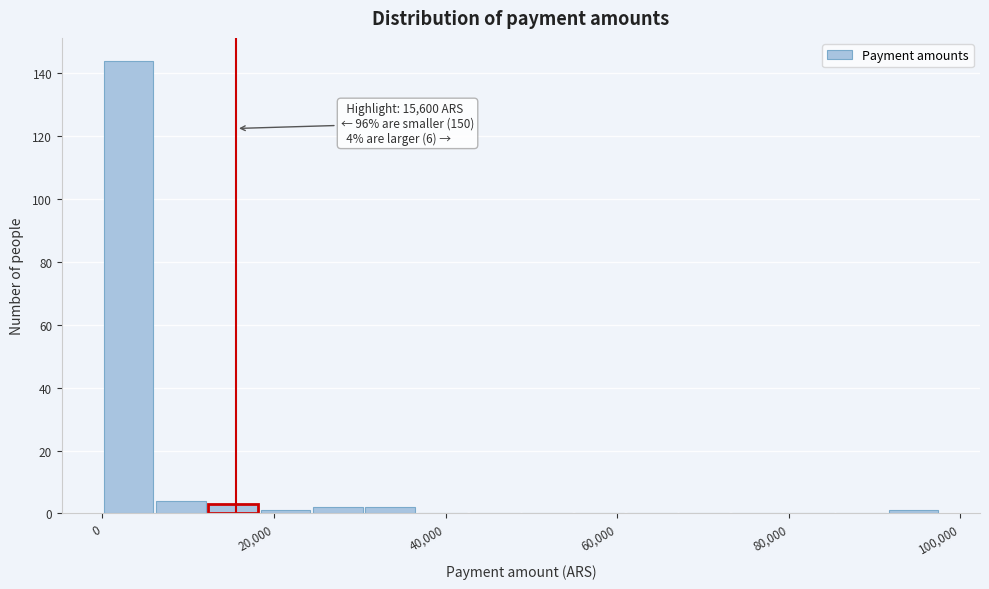

Around what value on the x-axis is the tallest bar? Give the approximate position of its centre, as read against the axis.

4000